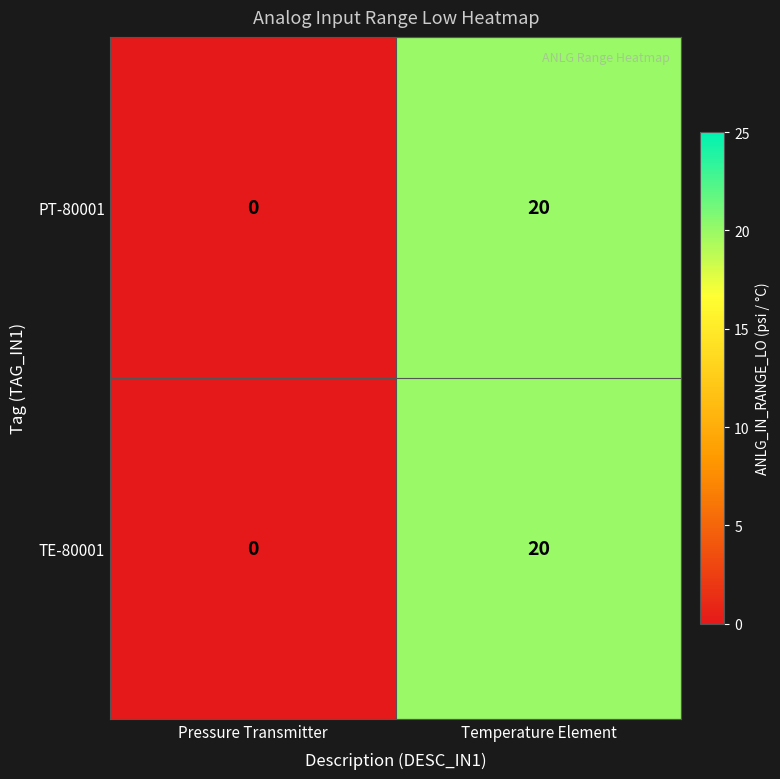

What is the sum of all PT-80001 values?

20